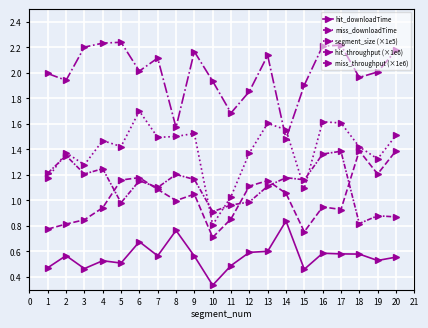

How many lines are shown in the chart?

5